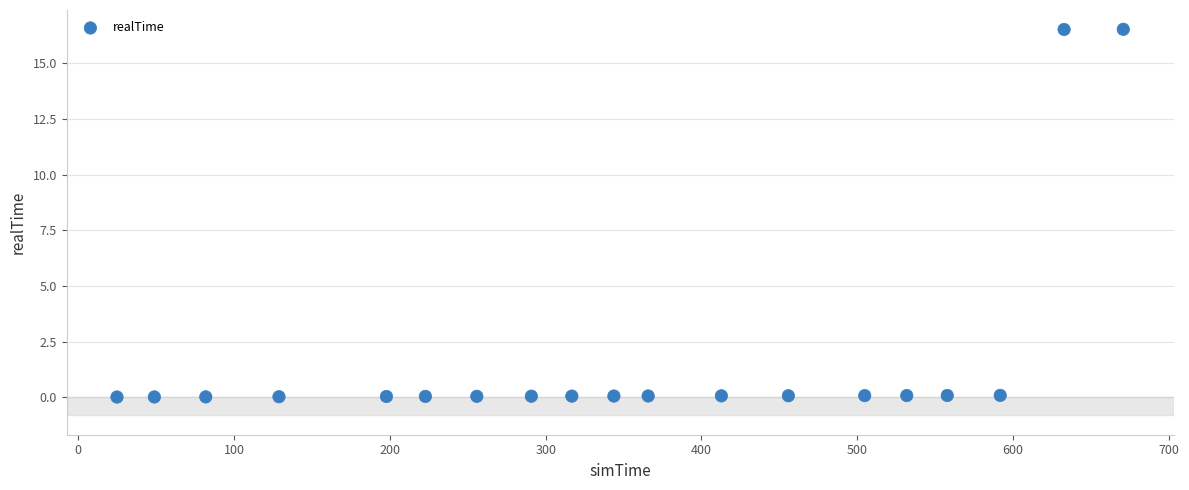

What is the range of X values (max minus min)?

646.0